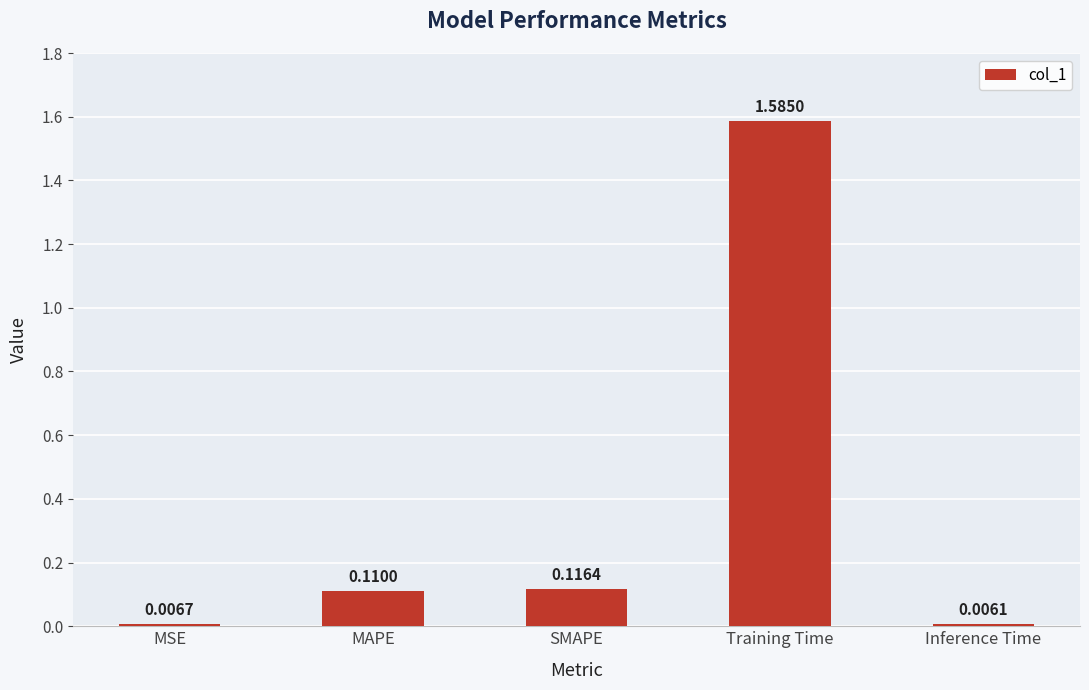

Rank the categories by value from lowest to highest.

Inference Time, MSE, MAPE, SMAPE, Training Time